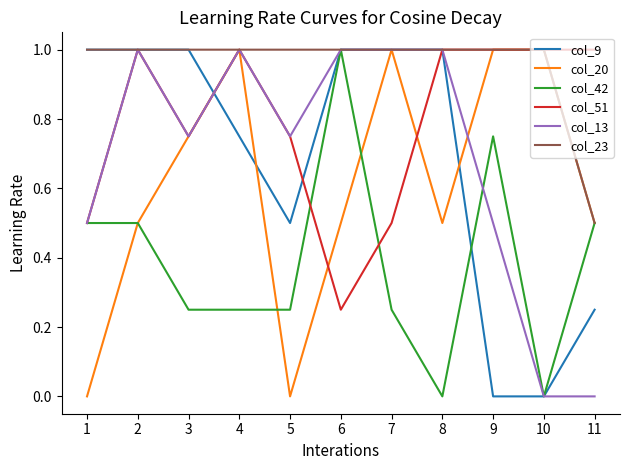

At which label does col_23 reach its minimum?

11